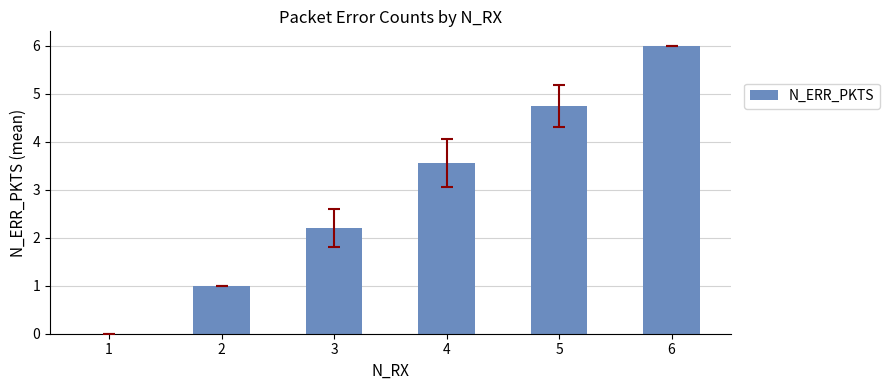

Approximately how many times larger is the value at 2 compared to 3?

0.5